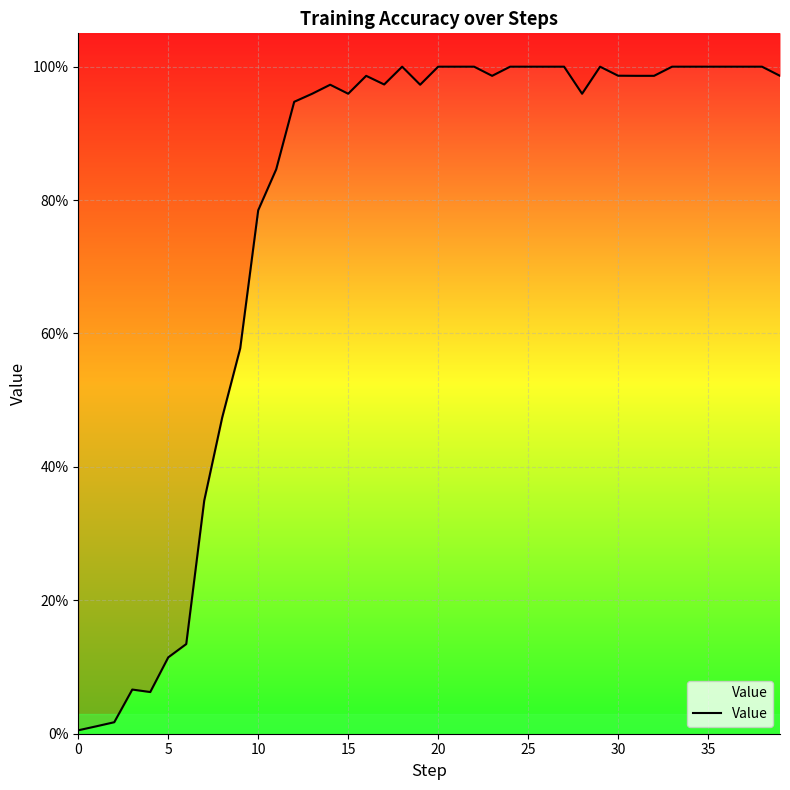

Reading left to right, list all the values displayed in this chart.

0.0	0.0	0.0	0.1	0.1	0.1	0.1	0.3	0.5	0.6	0.8	0.8	0.9	1.0	1.0	1.0	1.0	1.0	1.0	1.0	1.0	1.0	1.0	1.0	1.0	1.0	1.0	1.0	1.0	1.0	1.0	1.0	1.0	1.0	1.0	1.0	1.0	1.0	1.0	1.0